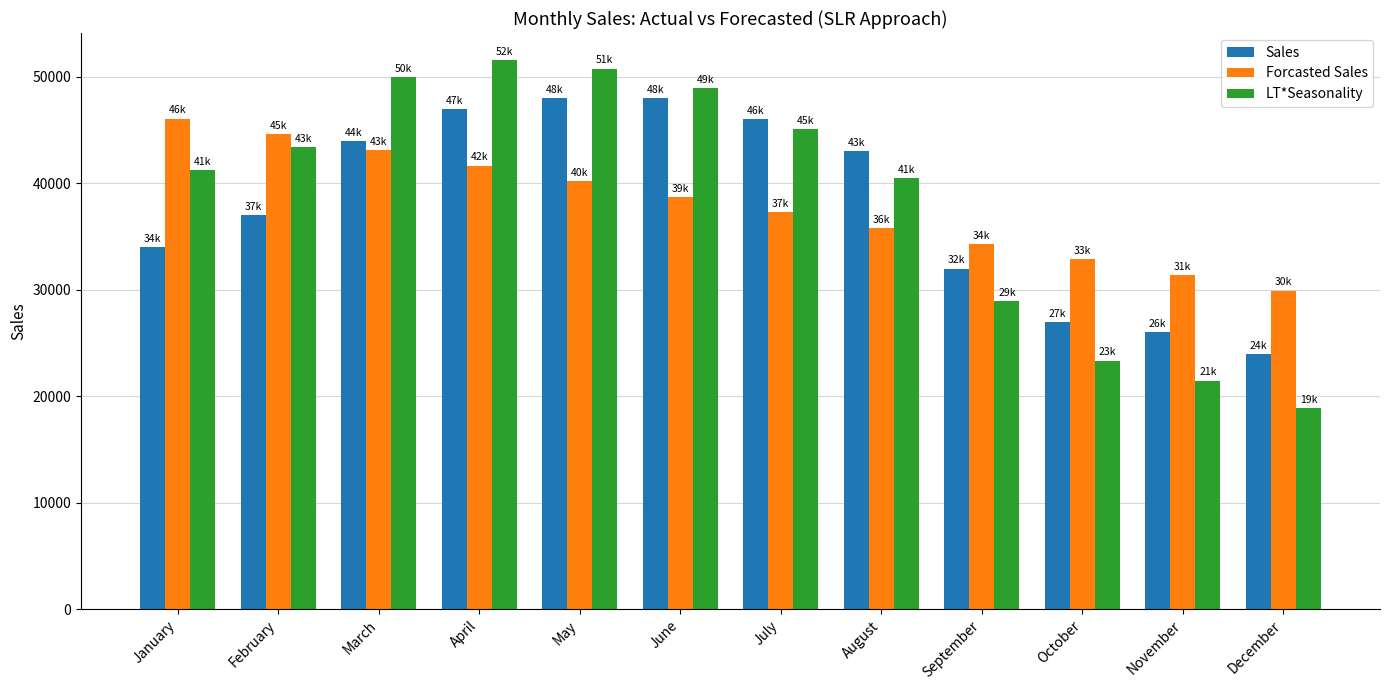

What is the value of the LT*Seasonality bar at the 1st from the left?

41226.7